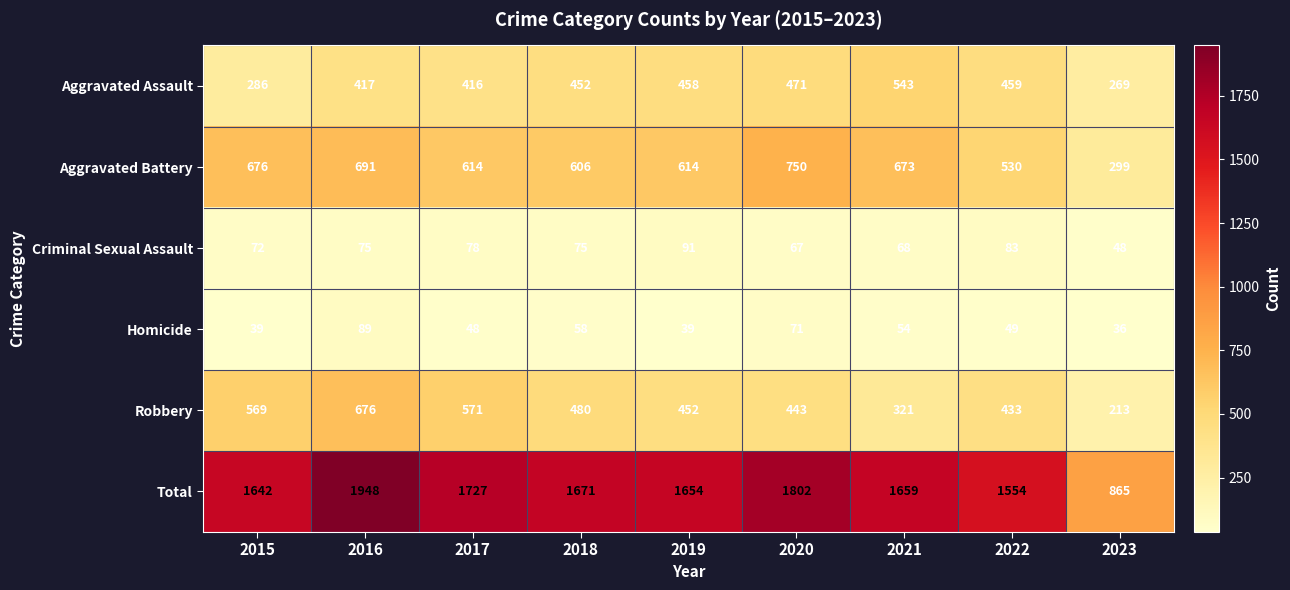

What value does the Robbery series have at 2023, to the nearest 50?

200